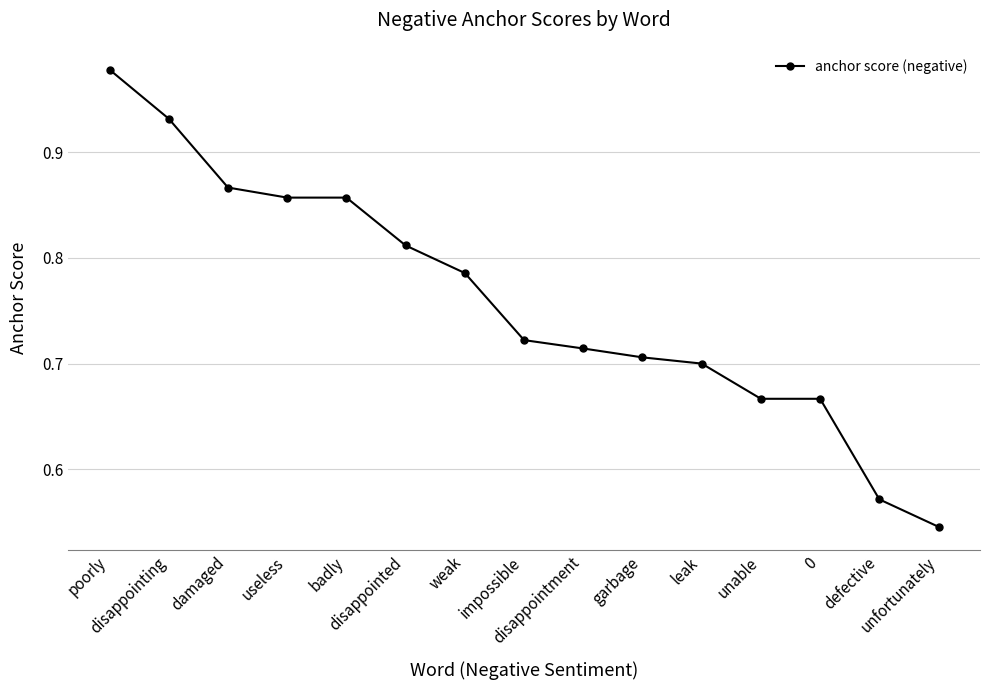

What is the sum of all values?

11.4